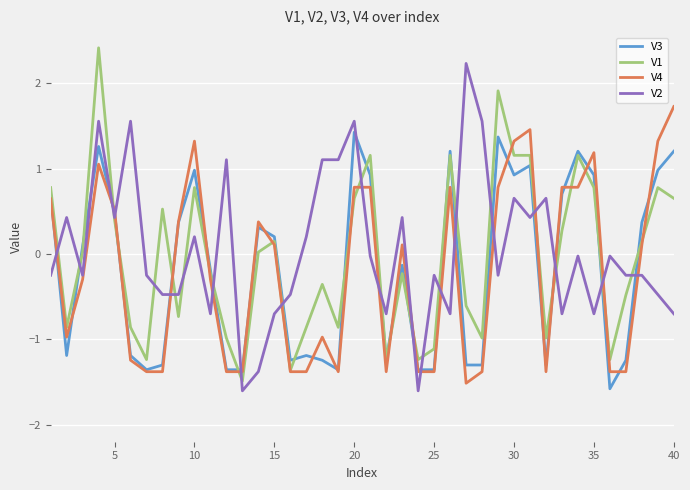

What is the maximum value shown in the chart?

2.4